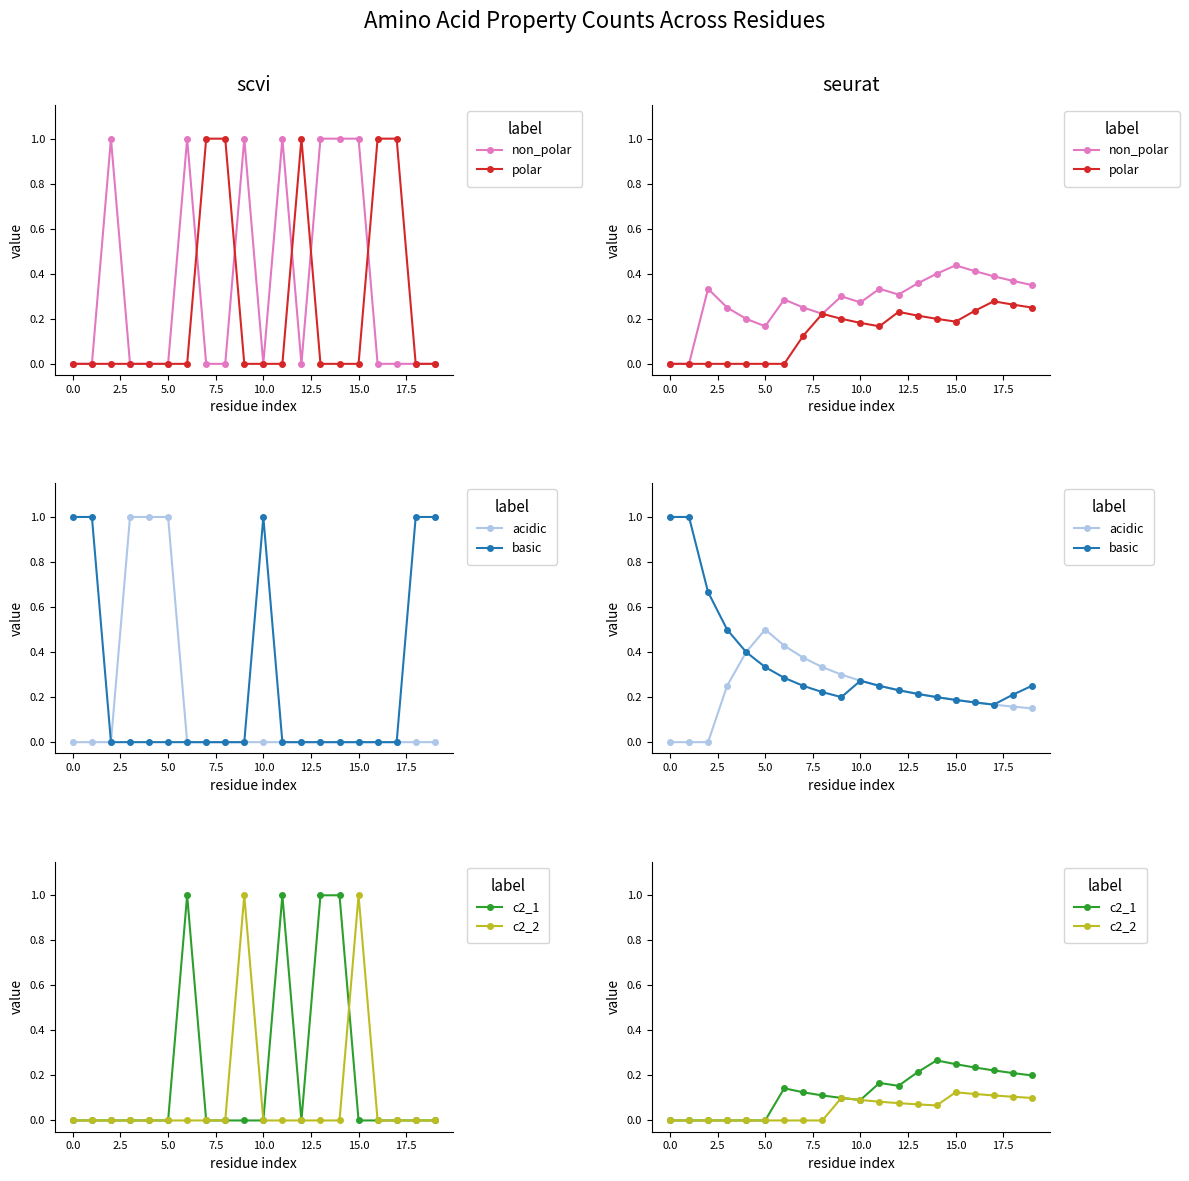

What is the label of the 8th point from the right?

12